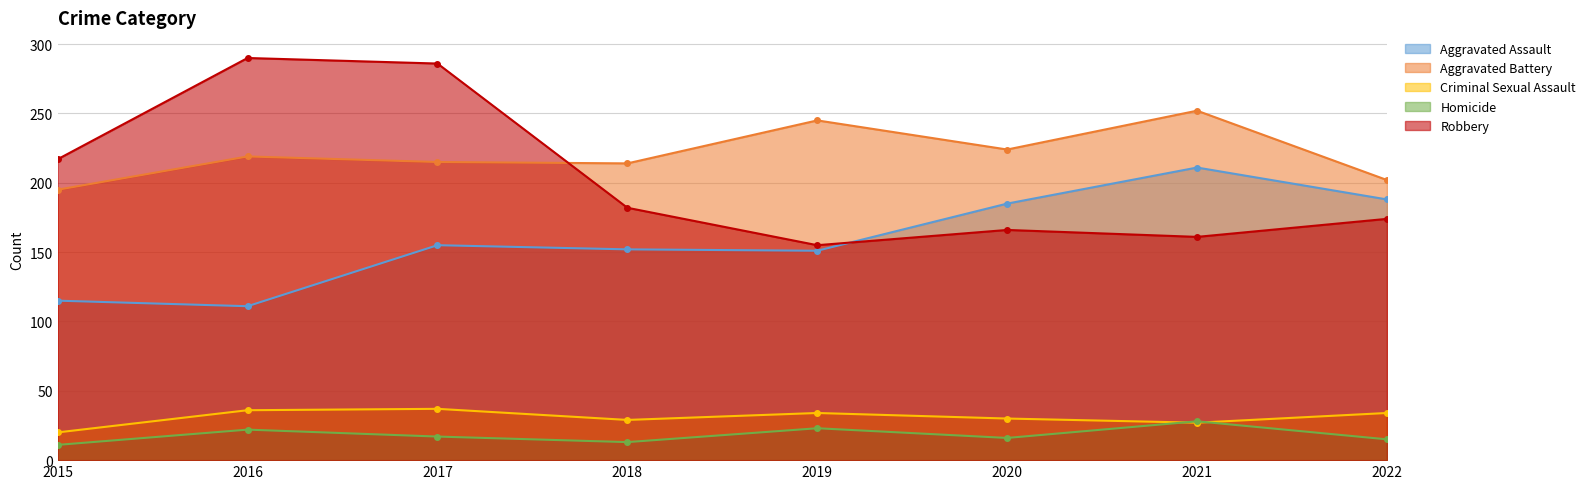

Count the number of categories in the chart.

8